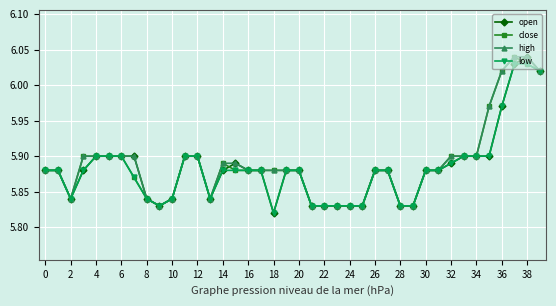

How many lines are shown in the chart?

4